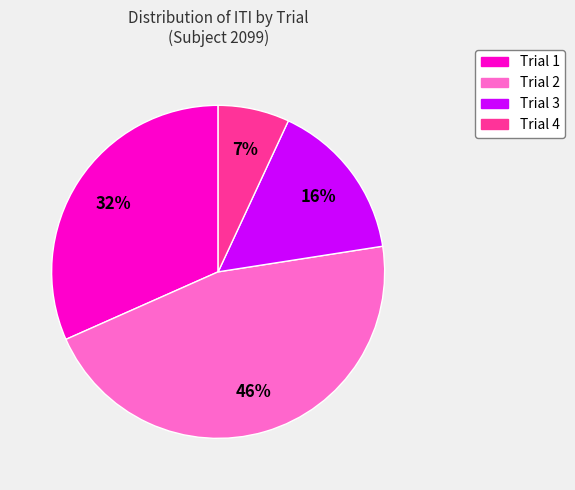

Is it true that Trial 3 is 10% of the pie?

False